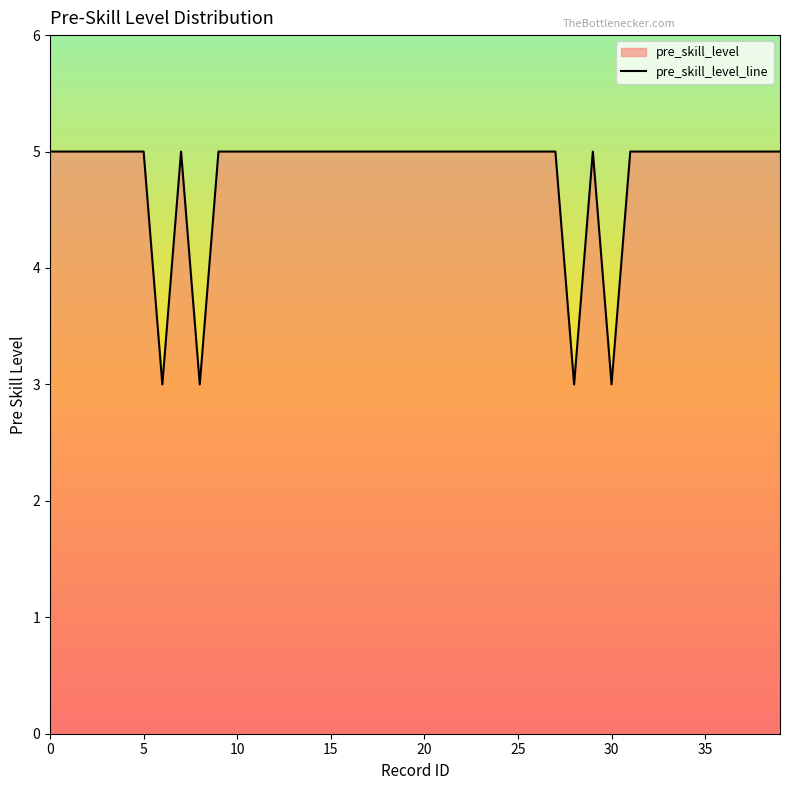

Is it true that the value at 36 is 5?

True